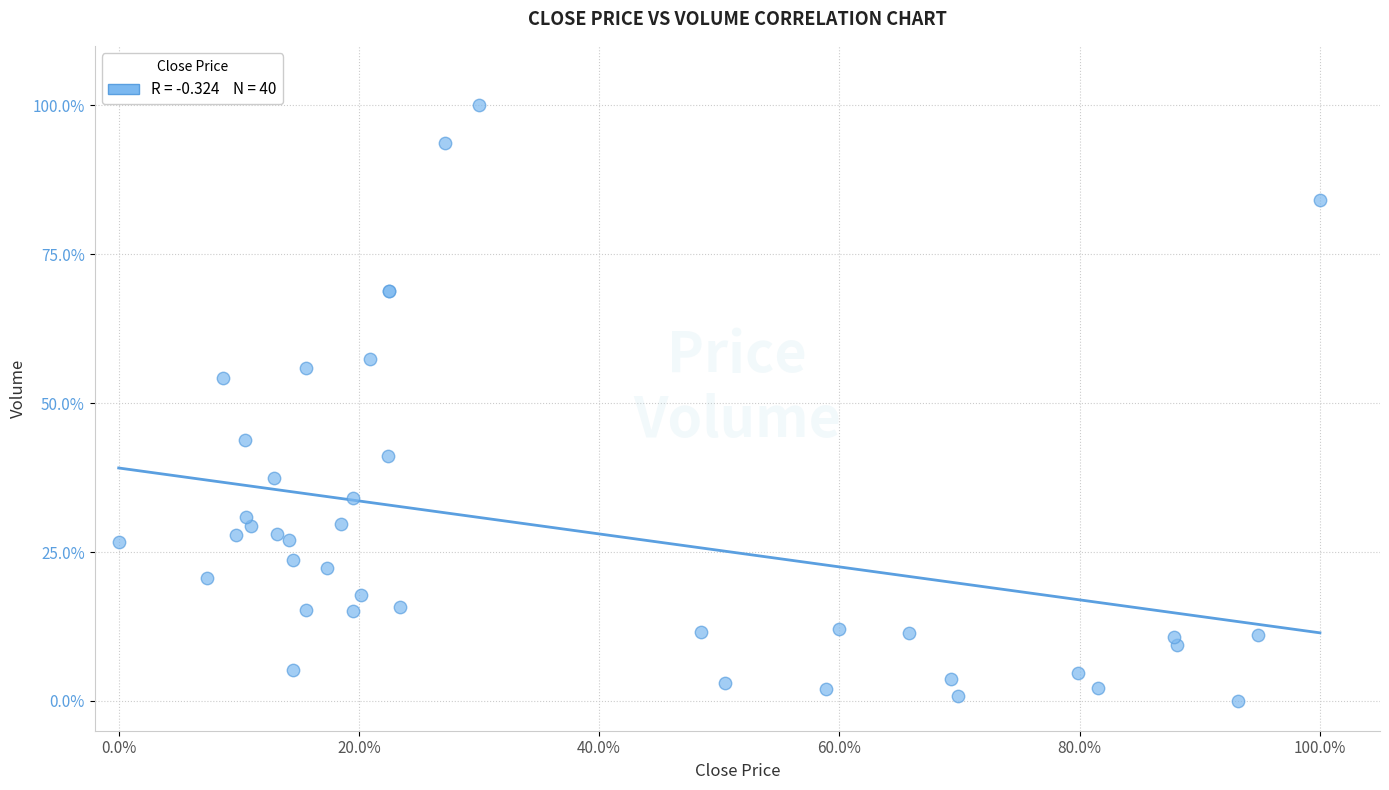

What Y value in the scatter plot is closest to 50?

54.2